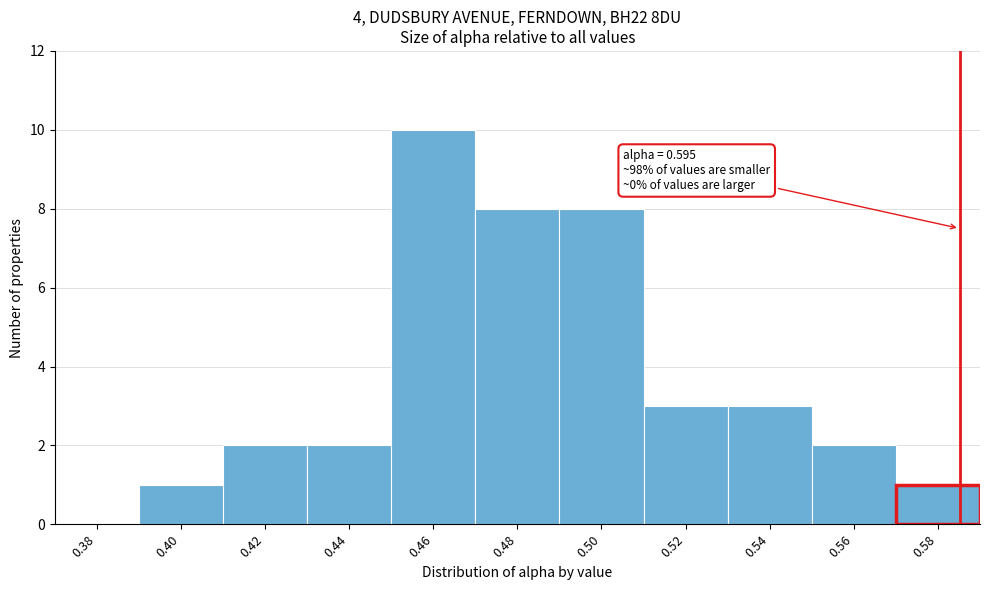

Reading left to right, extract all data points from this chart.

0.38=0	0.40=1	0.42=2	0.44=2	0.46=10	0.48=8	0.50=8	0.52=3	0.54=3	0.56=2	0.58=1